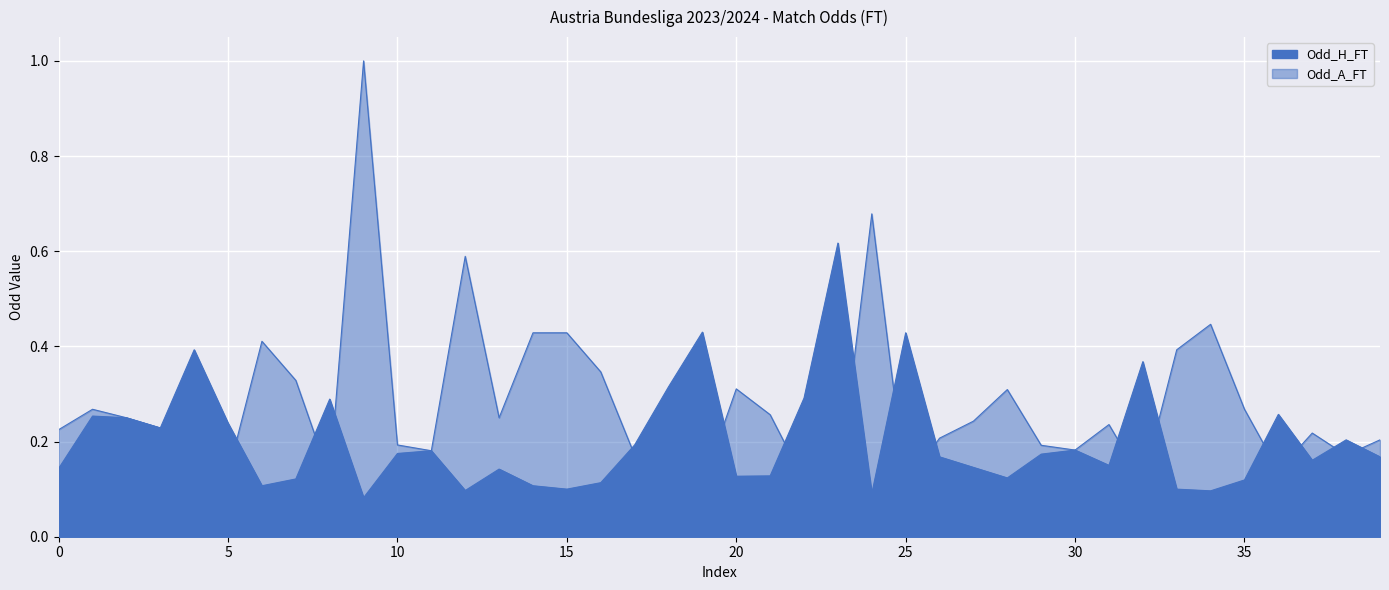

Rank the series by their maximum value, from lowest to highest.

Odd_H_FT, Odd_A_FT